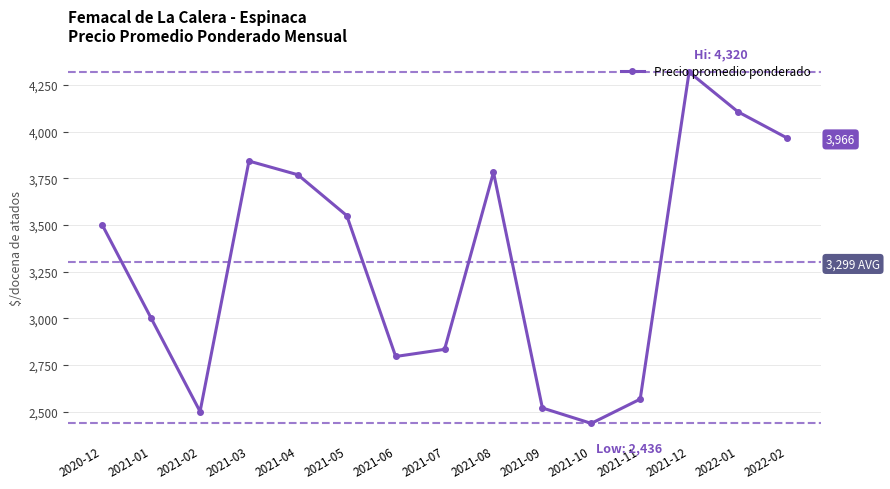

What position from the left is 2021-10?

11